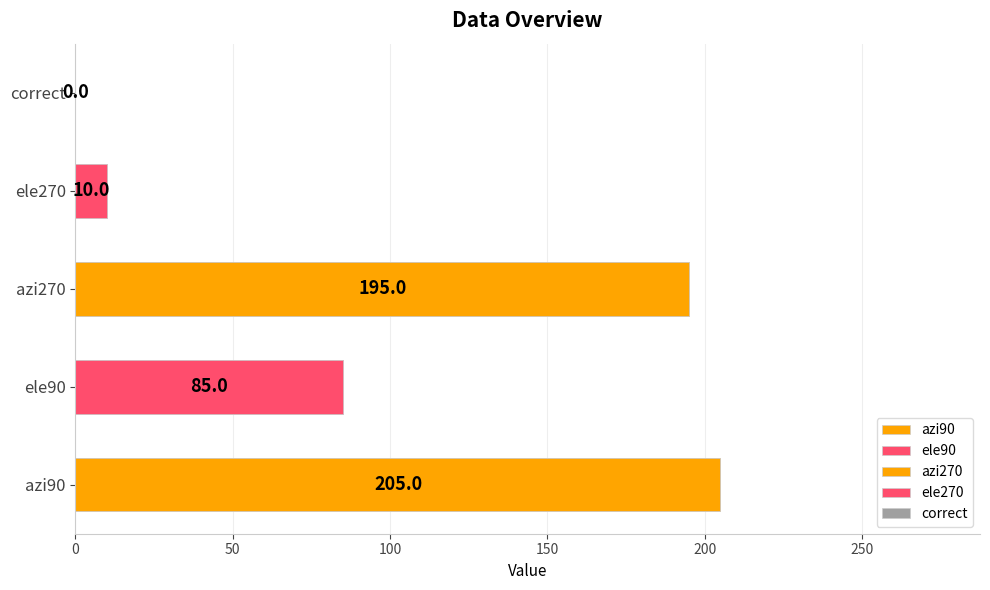

Between 3 and 7, which series saw the biggest shift?

azi90